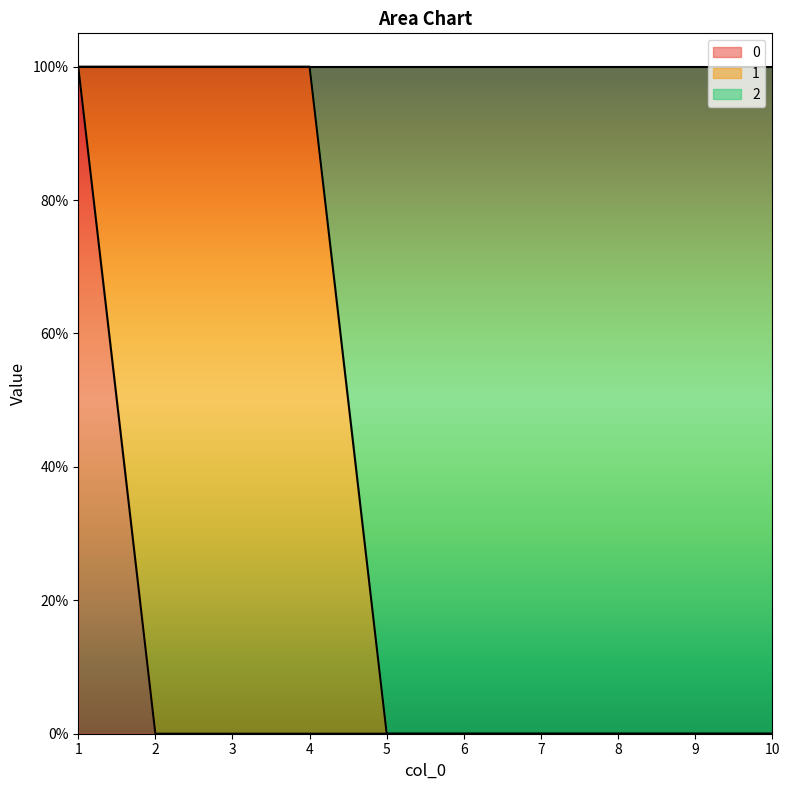

Which category has the lowest value in the 0 series?

2